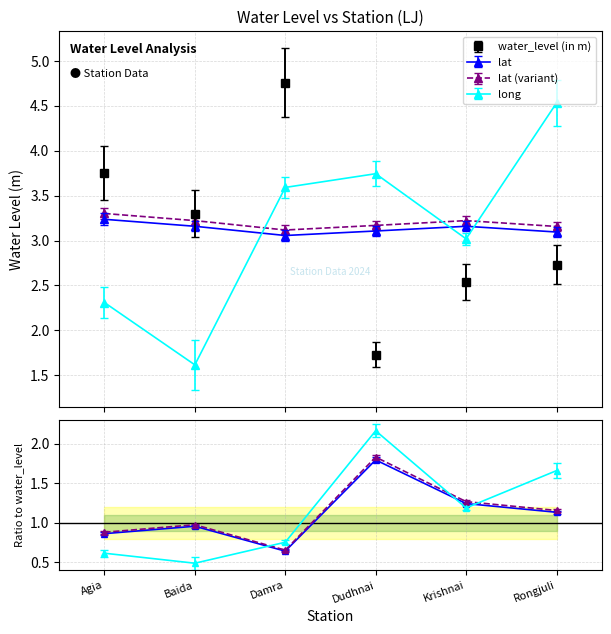

How many values in the water_level (in m) series are below 3?

3